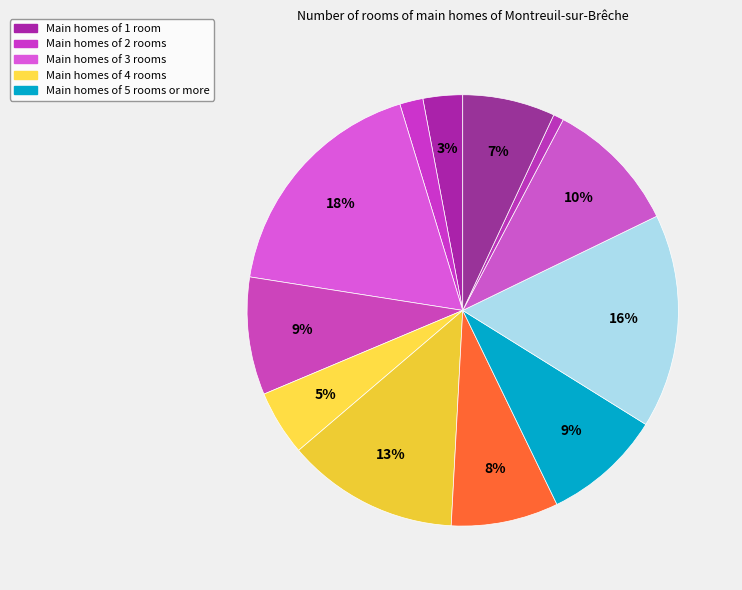

How many slices are in this pie chart?

12